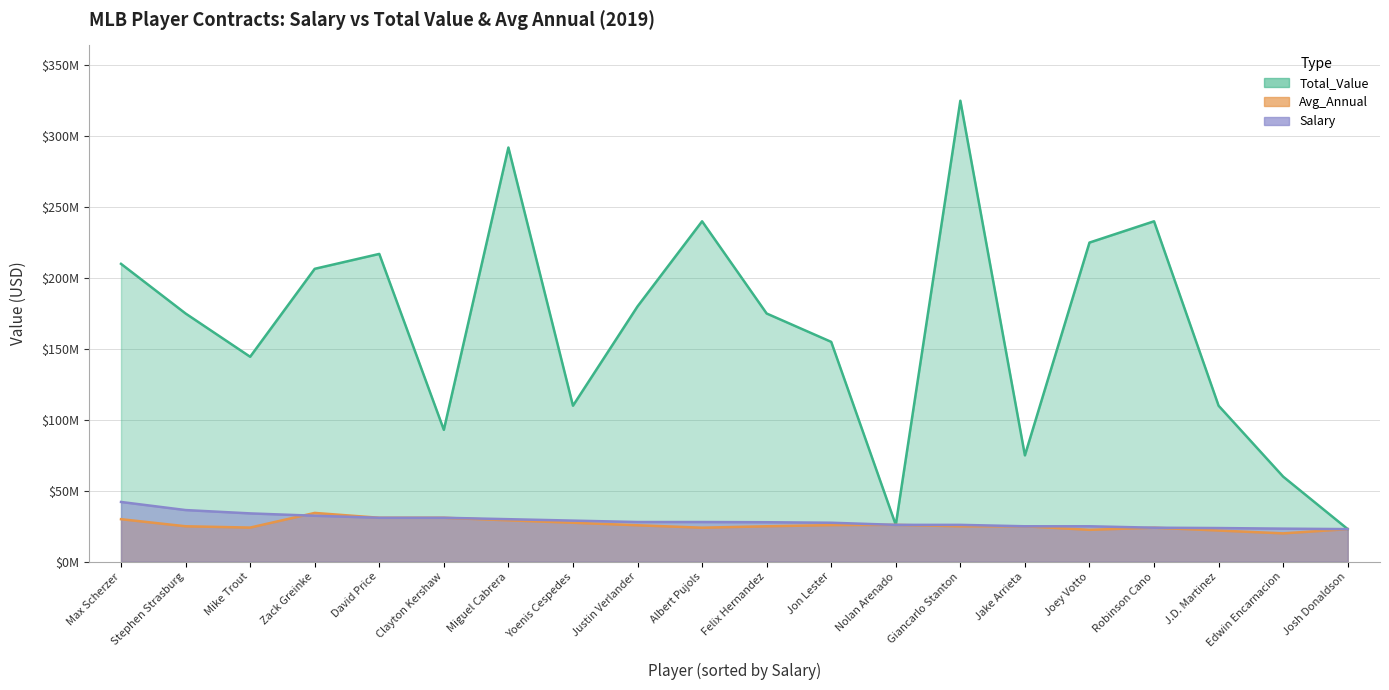

Reading left to right, what are all the values shown in this chart?

Total_Value: 210000000	175000000	144500000	206500000	217000000	93000000	292000000	110000000	180000000	240000000	175000000	155000000	26000000	325000000	75000000	225000000	240000000	110000000	60000000	23000000
Avg_Annual: 30000000	25000000	24083333	34416667	31000000	31000000	29200000	27500000	25714286	24000000	25000000	25833333	26000000	25000000	25000000	22500000	24000000	22000000	20000000	23000000